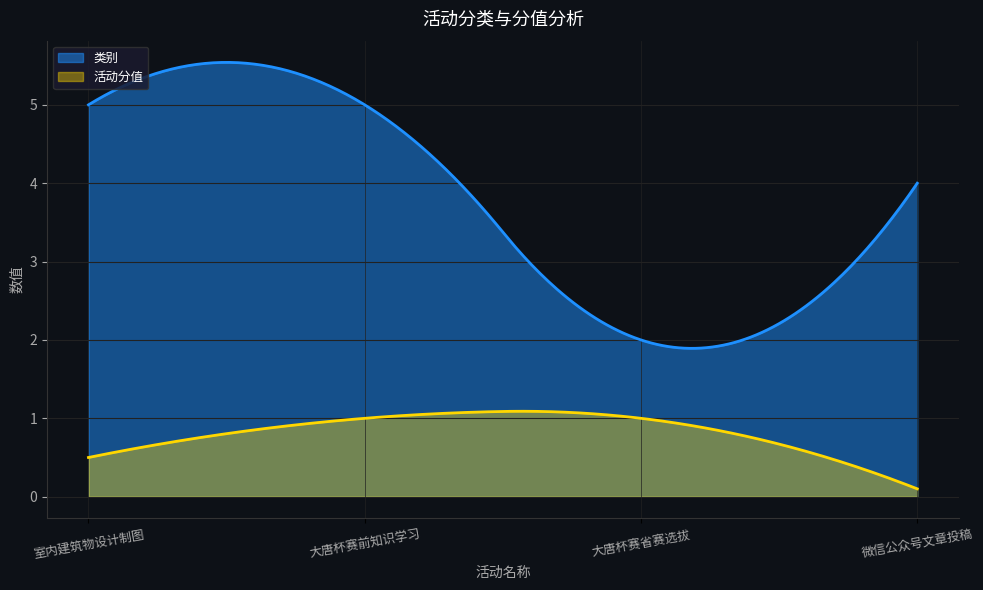

What is the total value across all series at 大唐杯赛省赛选拔?

3.0